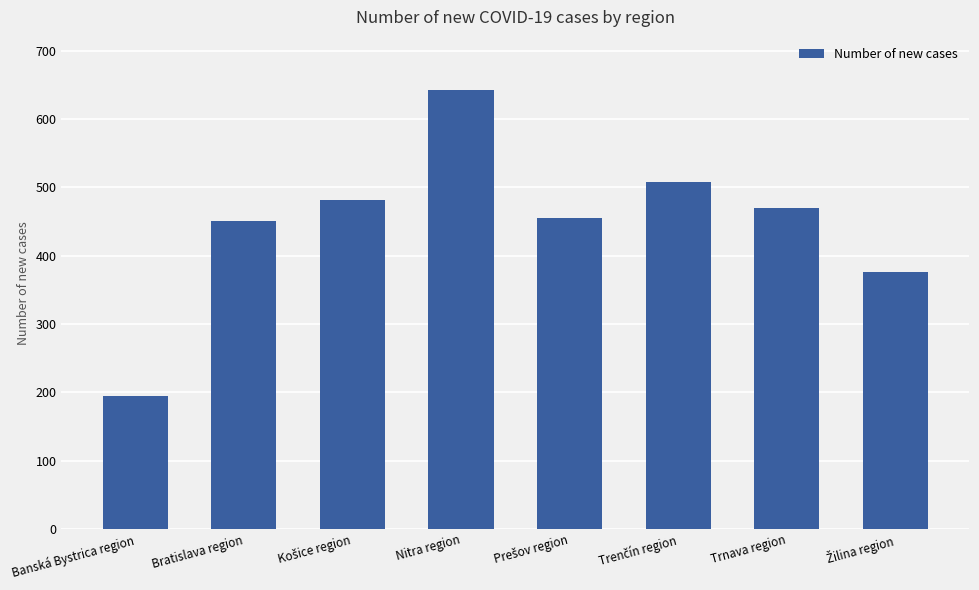

Reading left to right, list all the values displayed in this chart.

194	450	482	642	455	508	469	376